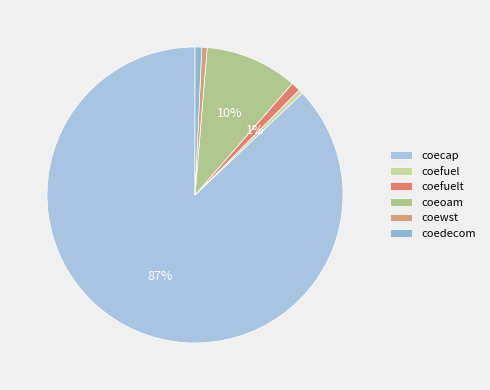

How many segments does this pie chart have?

6